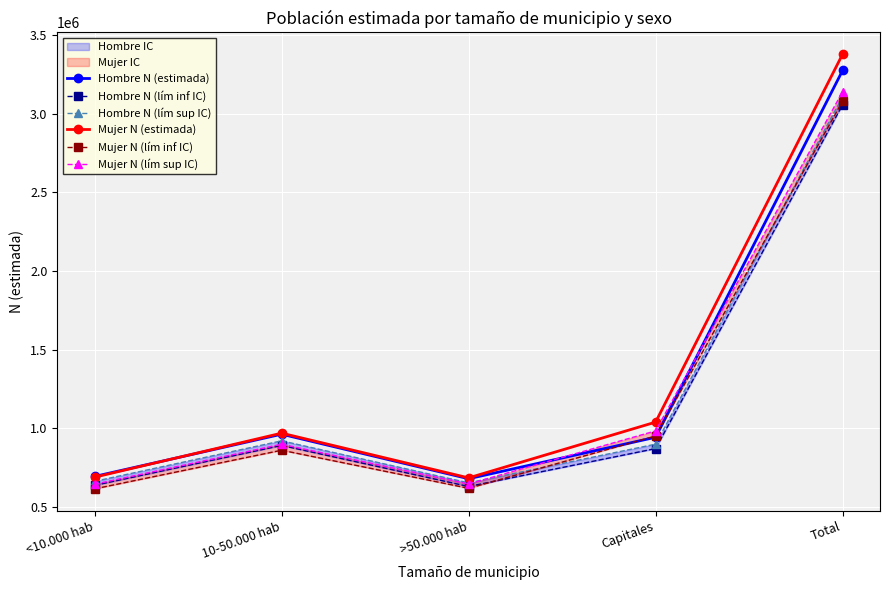

Rank the categories by Hombre N (lím inf IC) value from lowest to highest.

>50.000 hab, <10.000 hab, Capitales, 10-50.000 hab, Total